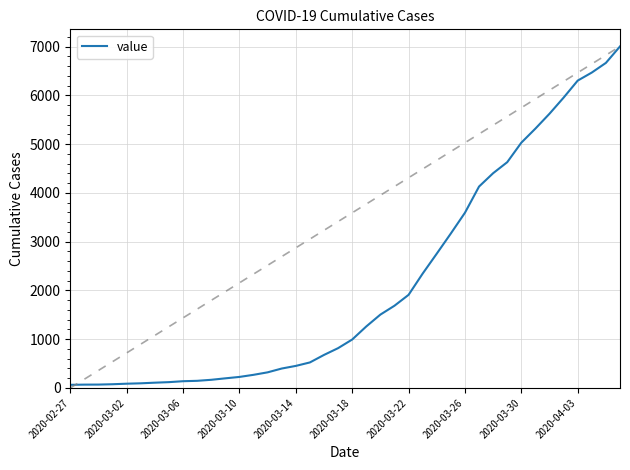

What is the maximum value shown in the chart?

7004